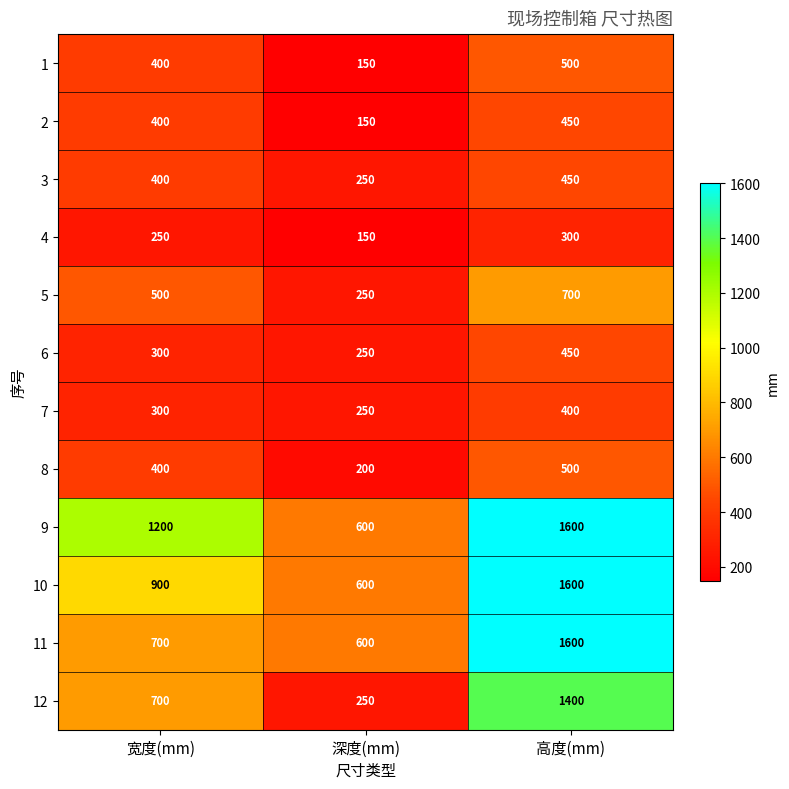

How many 4 values are between 150 and 300?

3